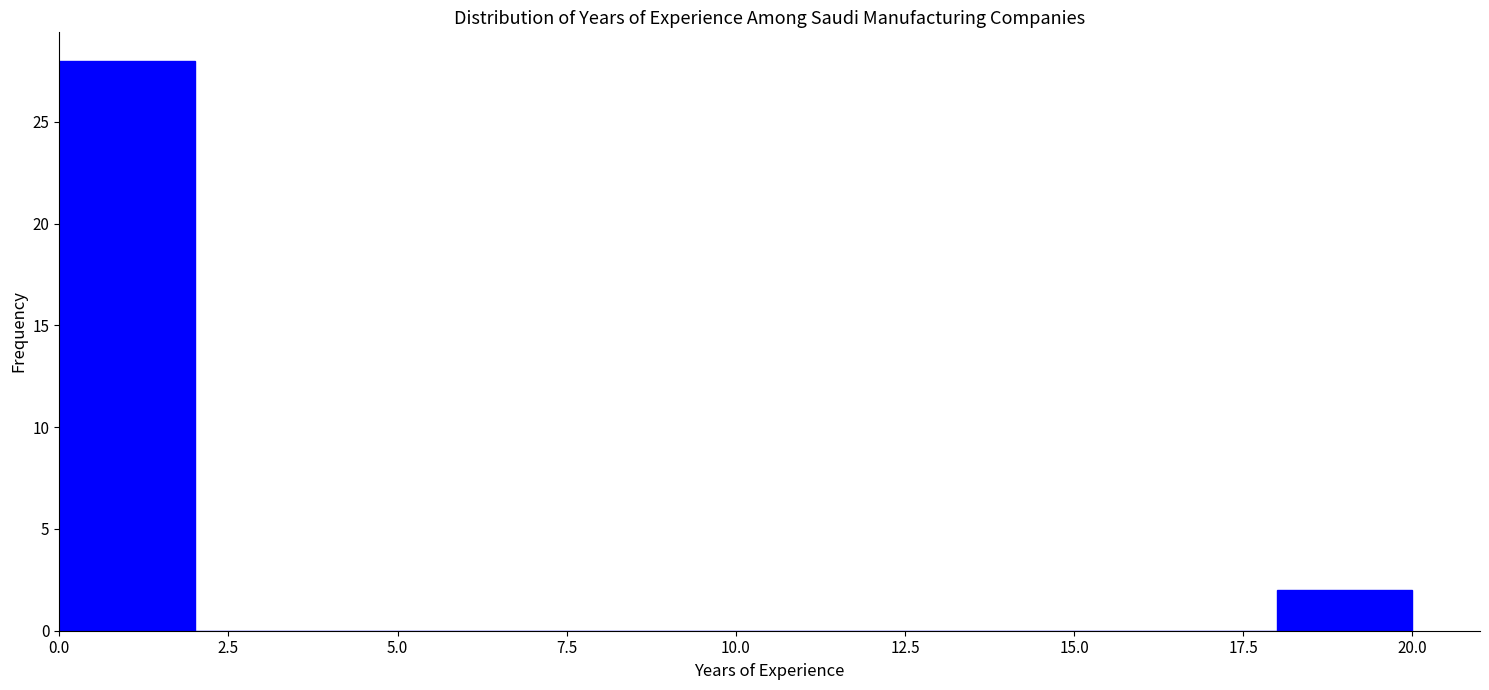

Reading left to right, list every bar in this chart as the range it spans on the x-axis followed by its height. The values are not printed on the chart, so give them approximately, as read against the axis.

0 to 2: 28
2 to 4: 0
4 to 6: 0
6 to 8: 0
8 to 10: 0
10 to 12: 0
12 to 14: 0
14 to 16: 0
16 to 18: 0
18 to 20: 2